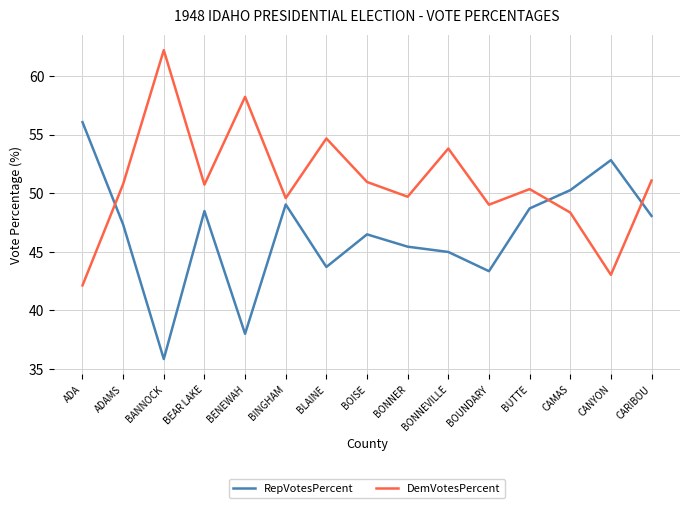

What are all the series names shown in the legend?

RepVotesPercent, DemVotesPercent